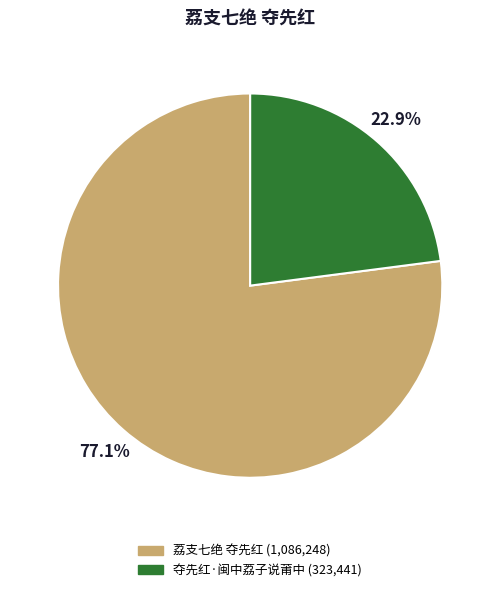

Which category has the smallest portion of the pie?

夺先红·闽中荔子说莆中